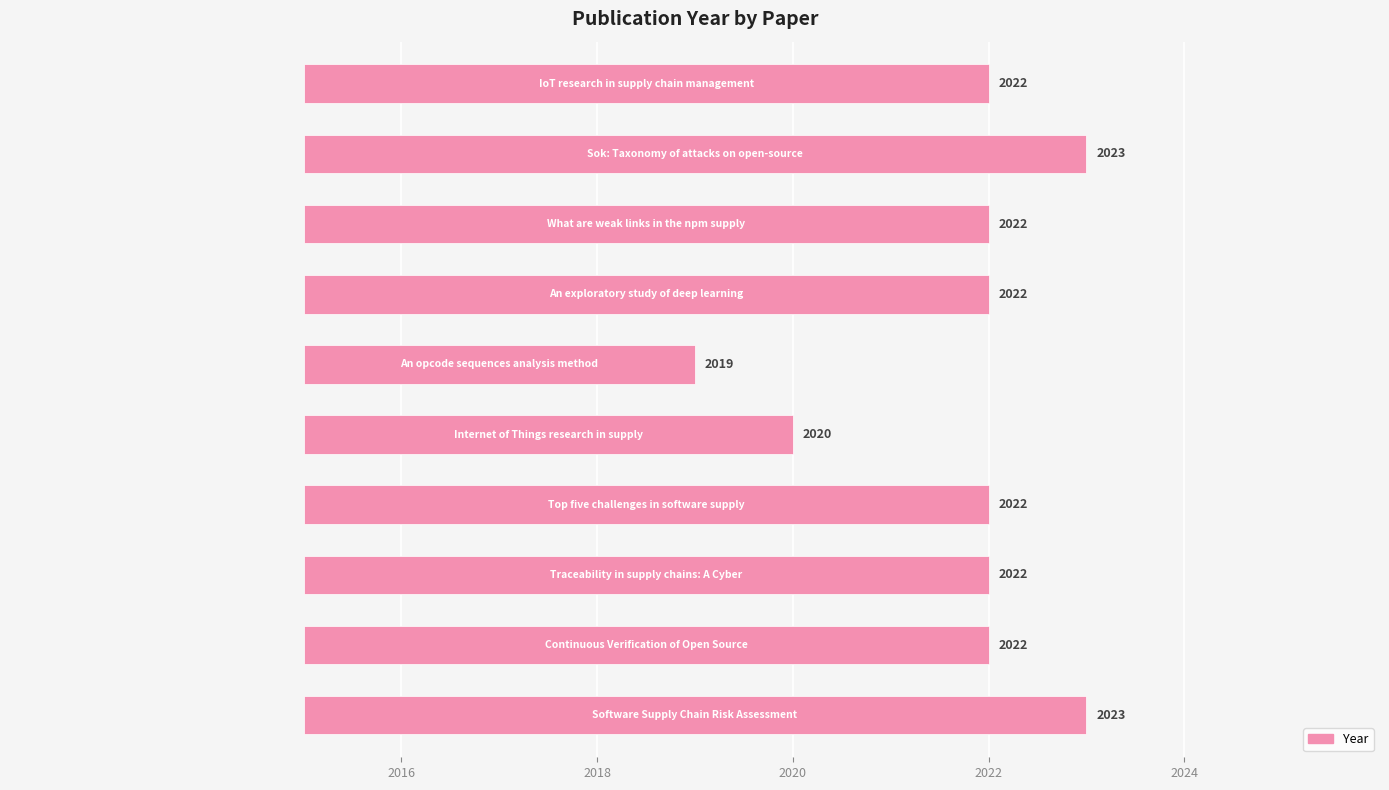

What value does the data have at 2024?

5